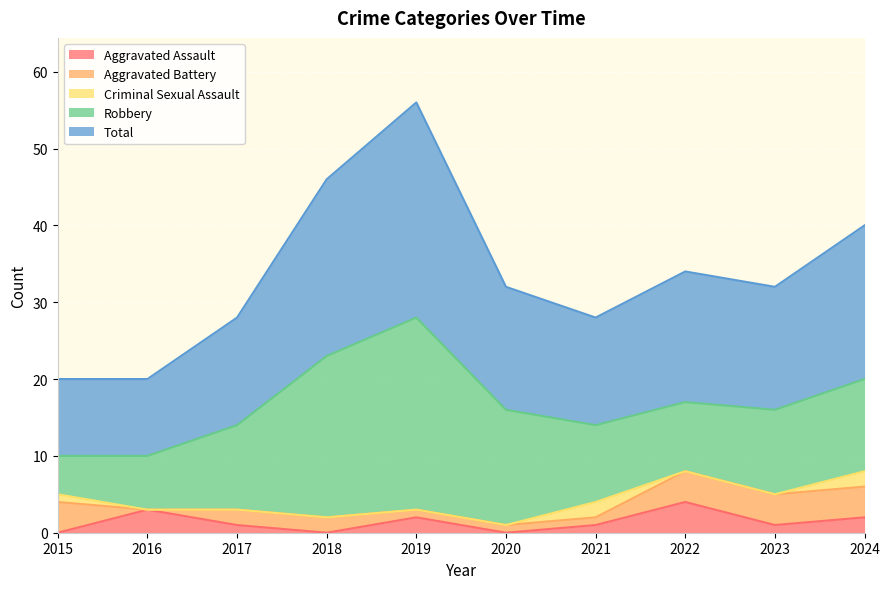

What are all the series names shown in the legend?

Aggravated Assault, Aggravated Battery, Criminal Sexual Assault, Robbery, Total